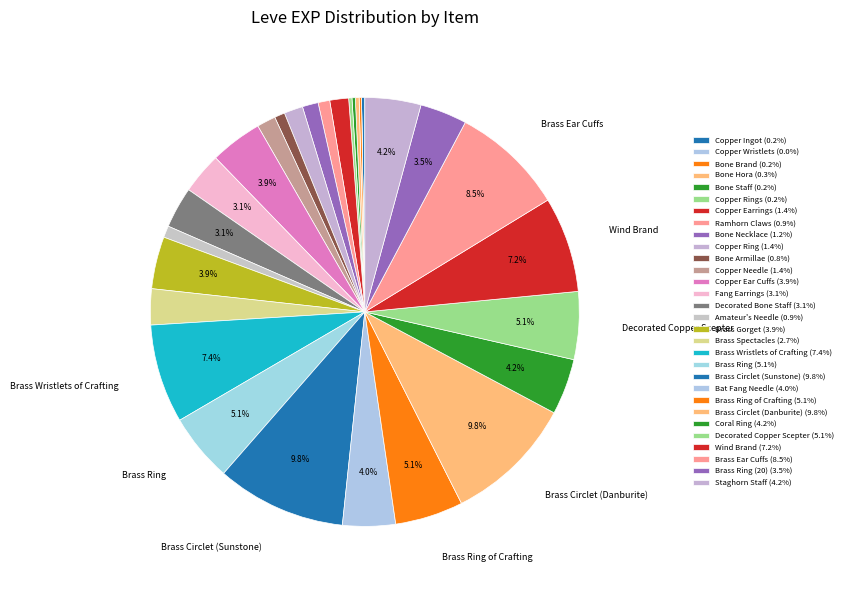

Which slice is the largest?

Brass Circlet (Sunstone)